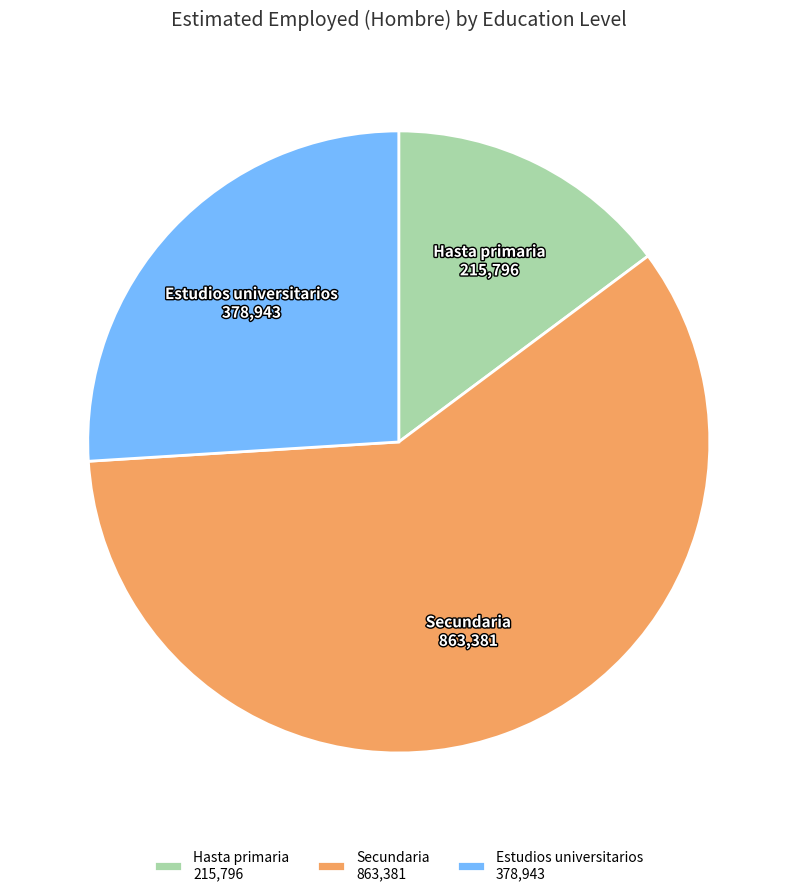

The Estudios universitarios slice represents 26% of the pie. True or false?

True